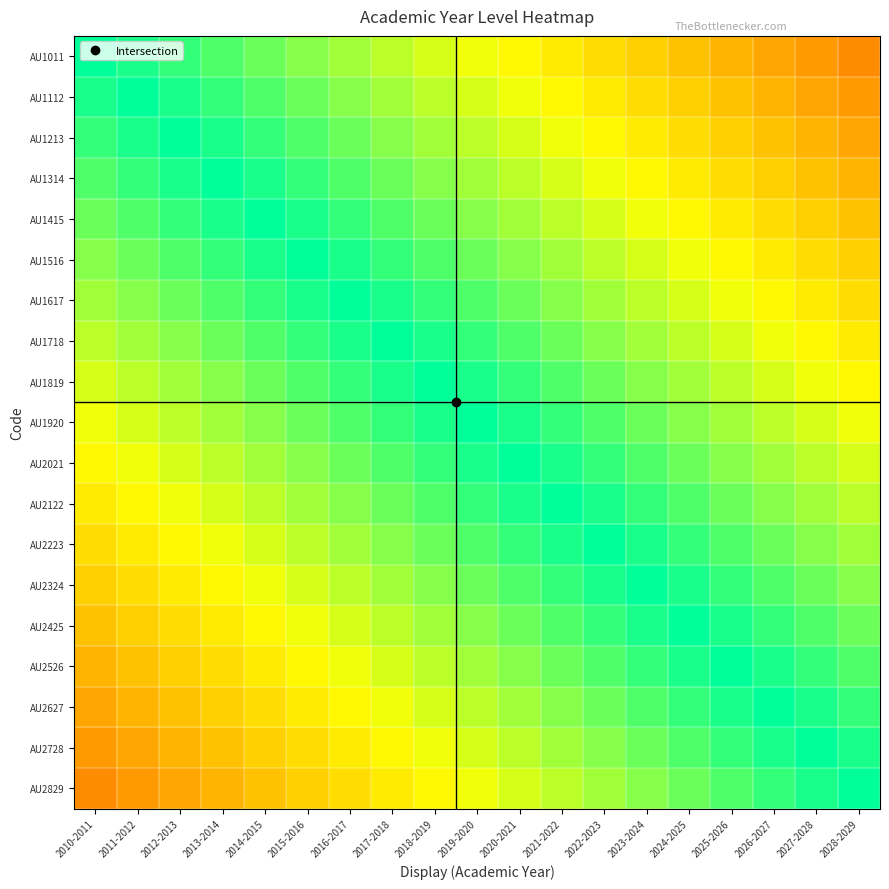

At how many categories does at least one series exceed 0?

19